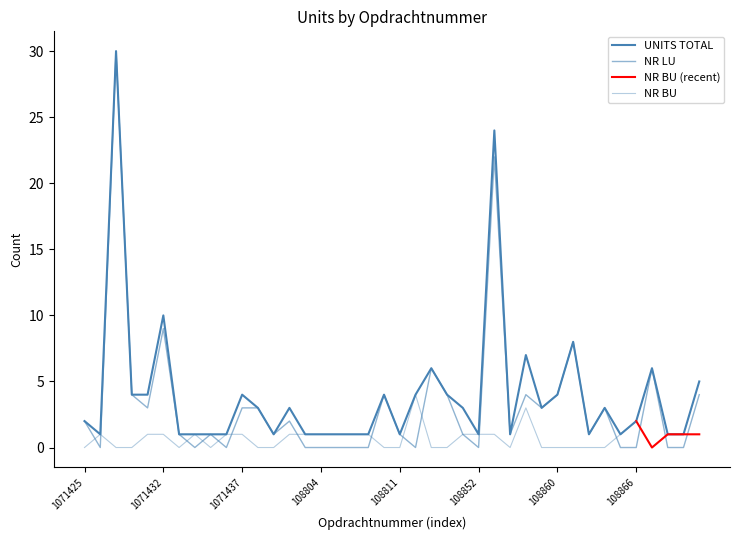

What is the difference between the maximum and minimum values in the NR LU series?

30